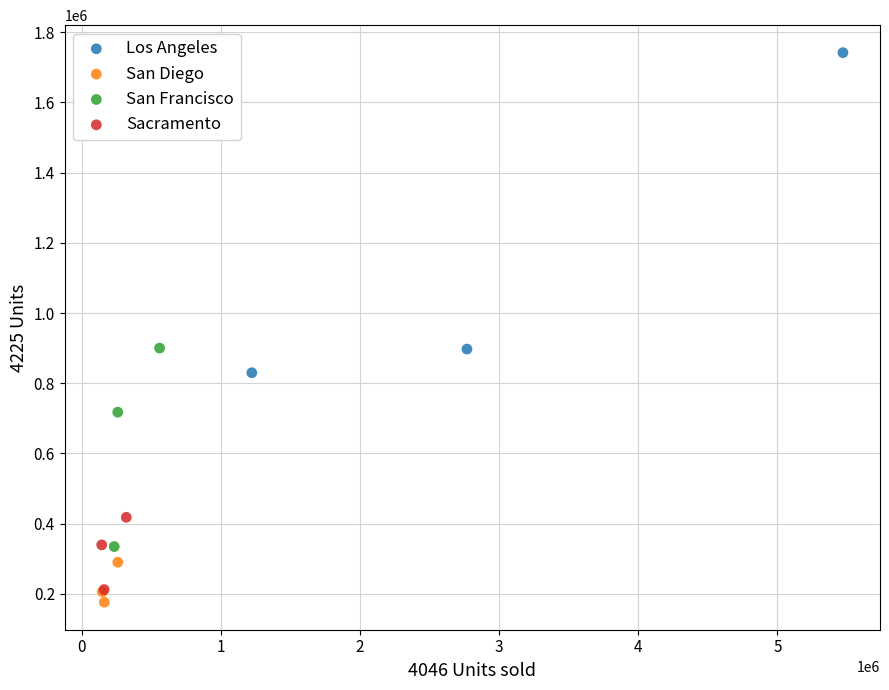

Which series reaches the maximum Y coordinate?

Los Angeles